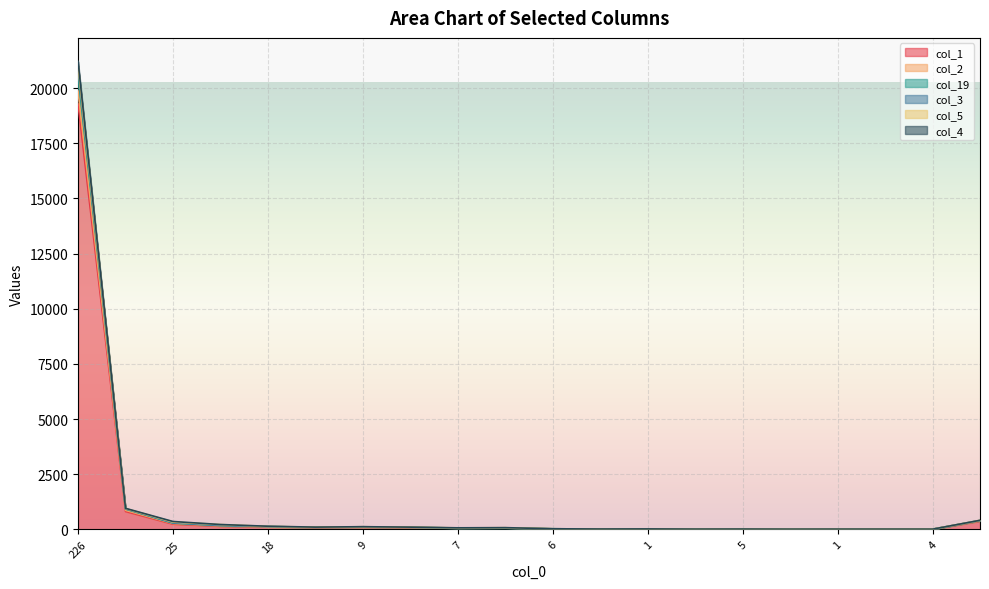

What is the difference between the maximum and minimum values in the col_4 series?

20608